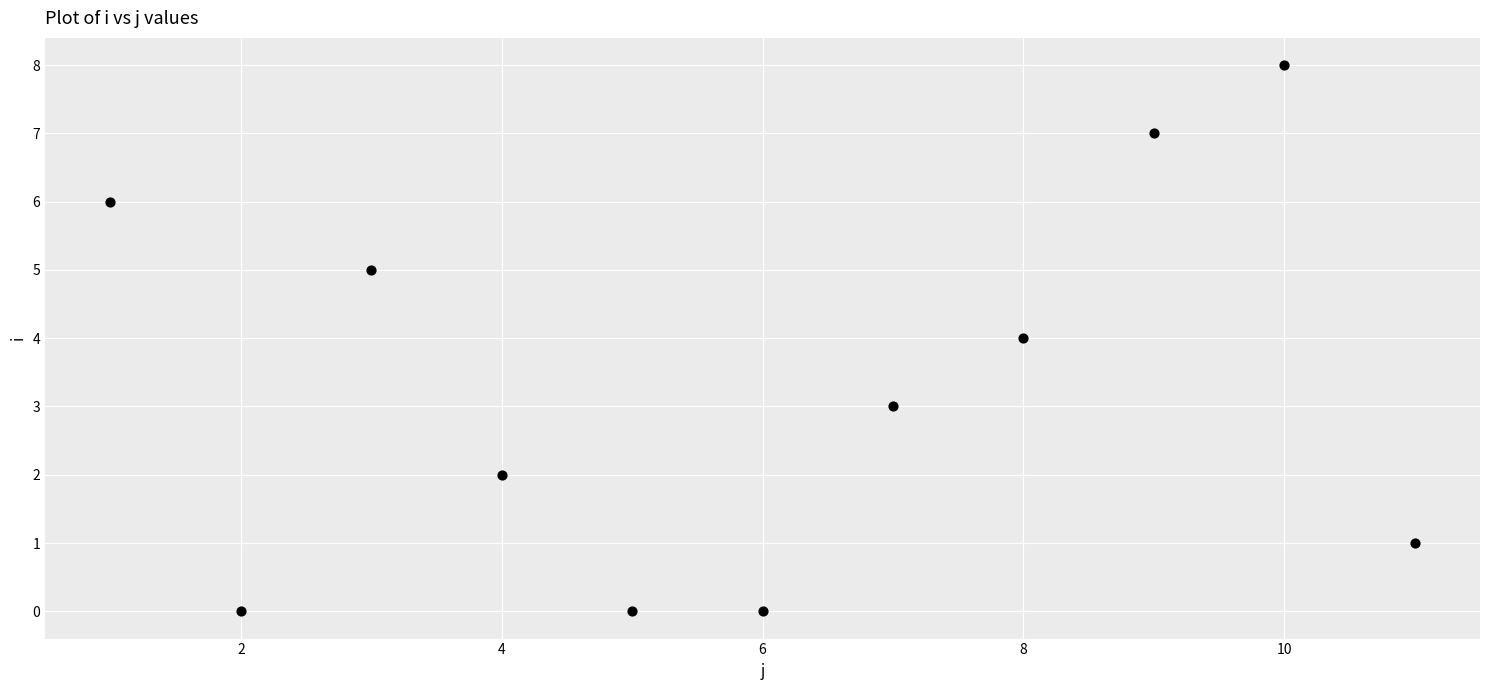

What is the average Y value?

3